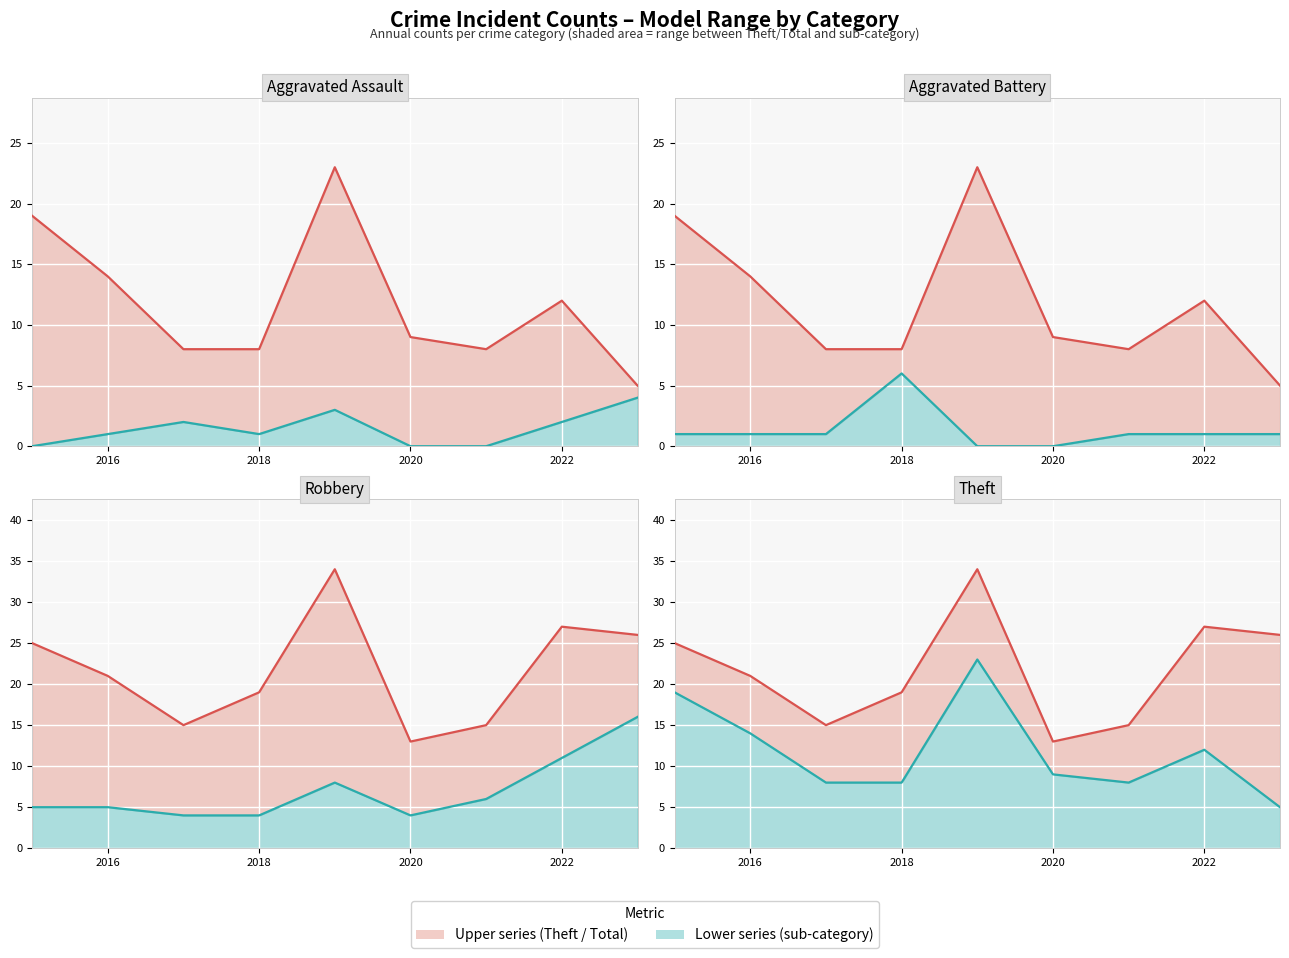

How many interior local valleys does the Robbery series have?

1